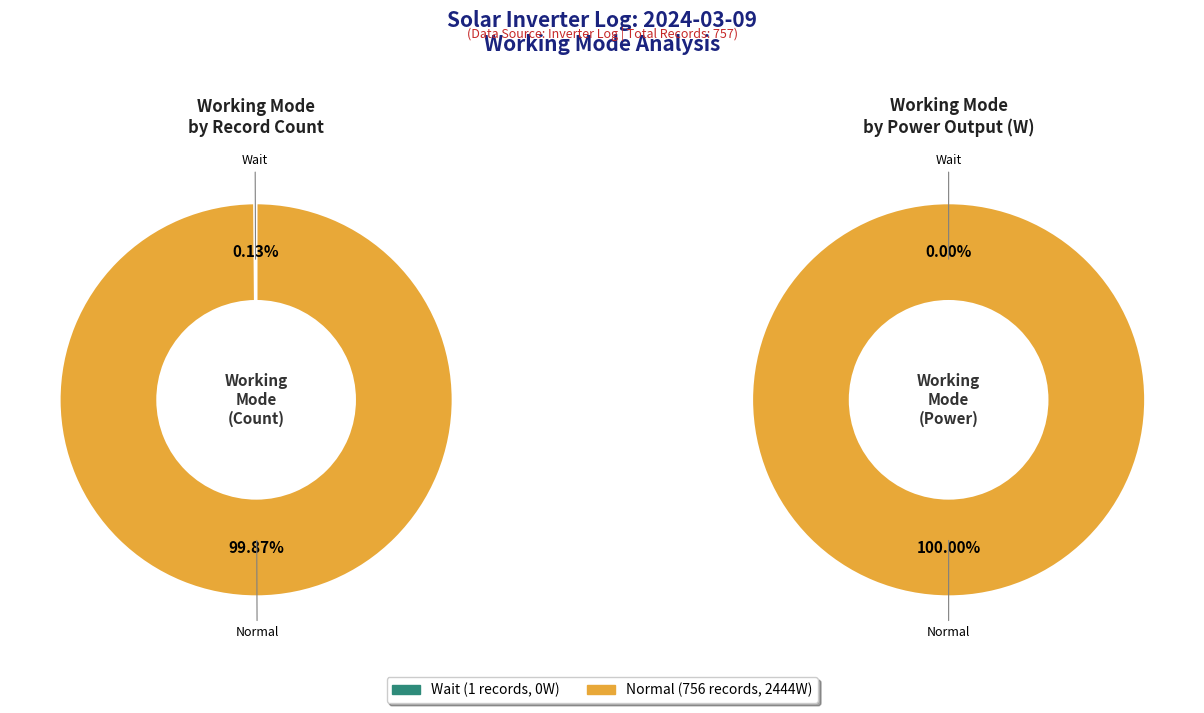

How many slices are in this pie chart?

2